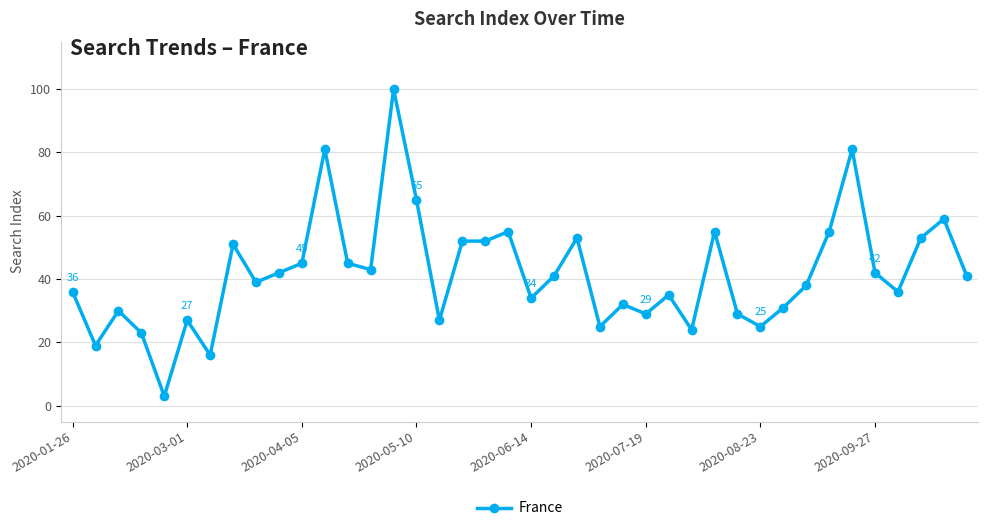

True or false: there are more than 1 points higher than both neighbors.

True